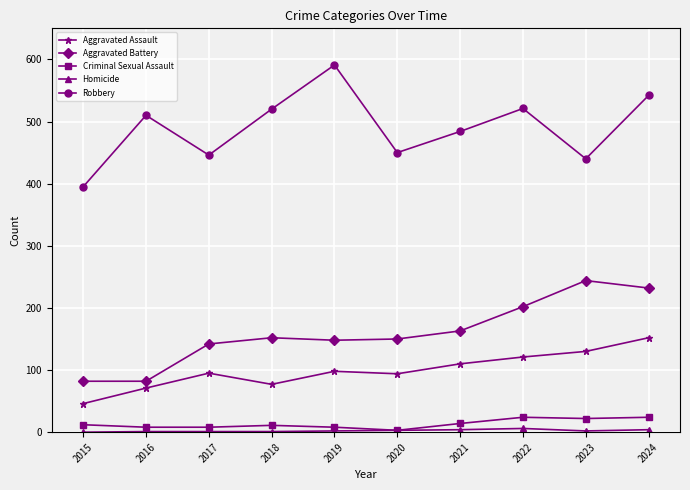

Count the number of categories in the chart.

10